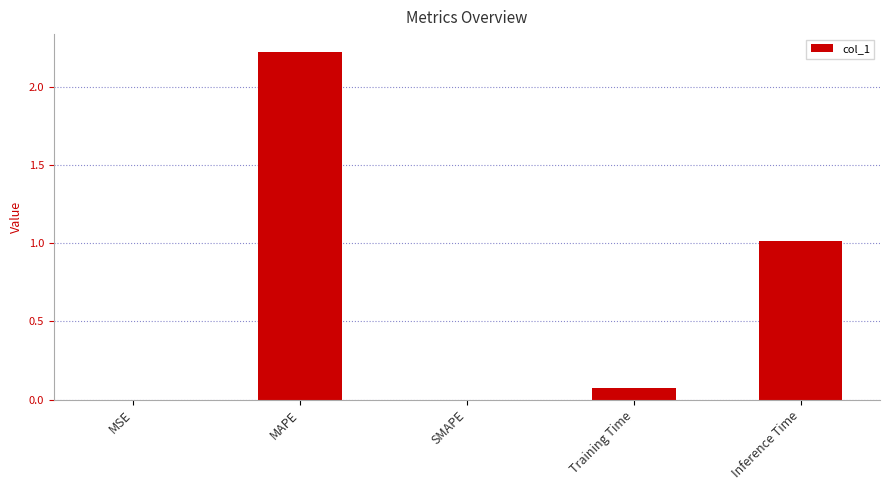

Which category has the highest value across all series?

MAPE